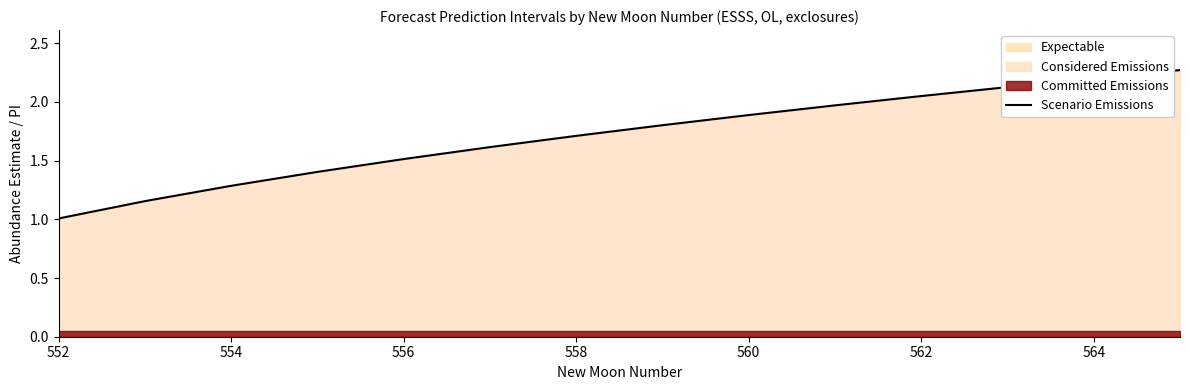

What is the difference between the second highest and second lowest values?

1.0